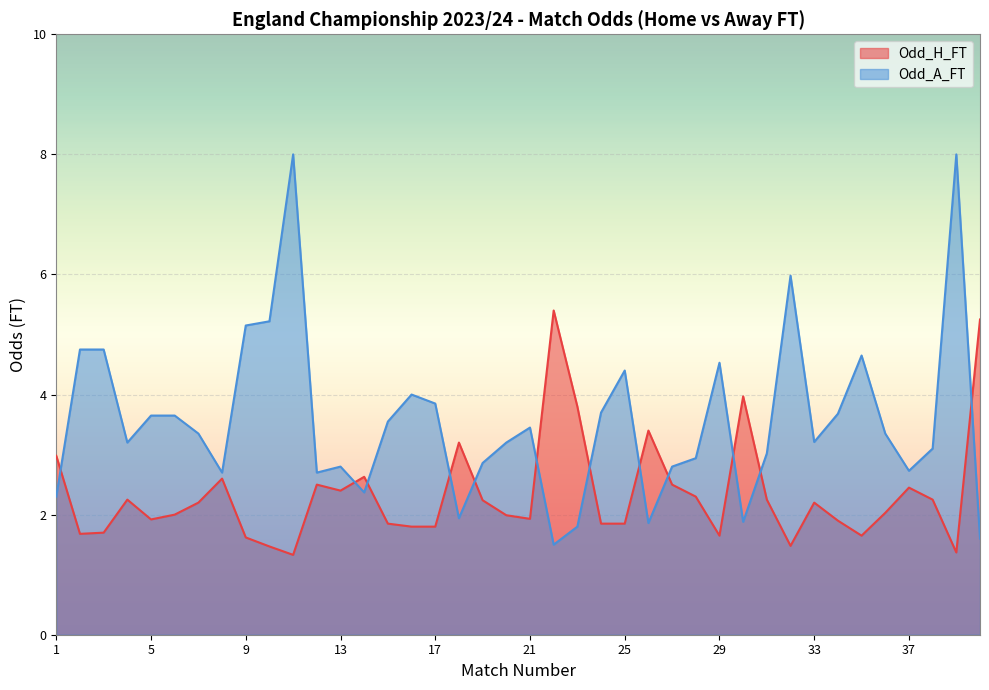

True or false: Odd_A_FT has a value of 2.0 at 29.

False